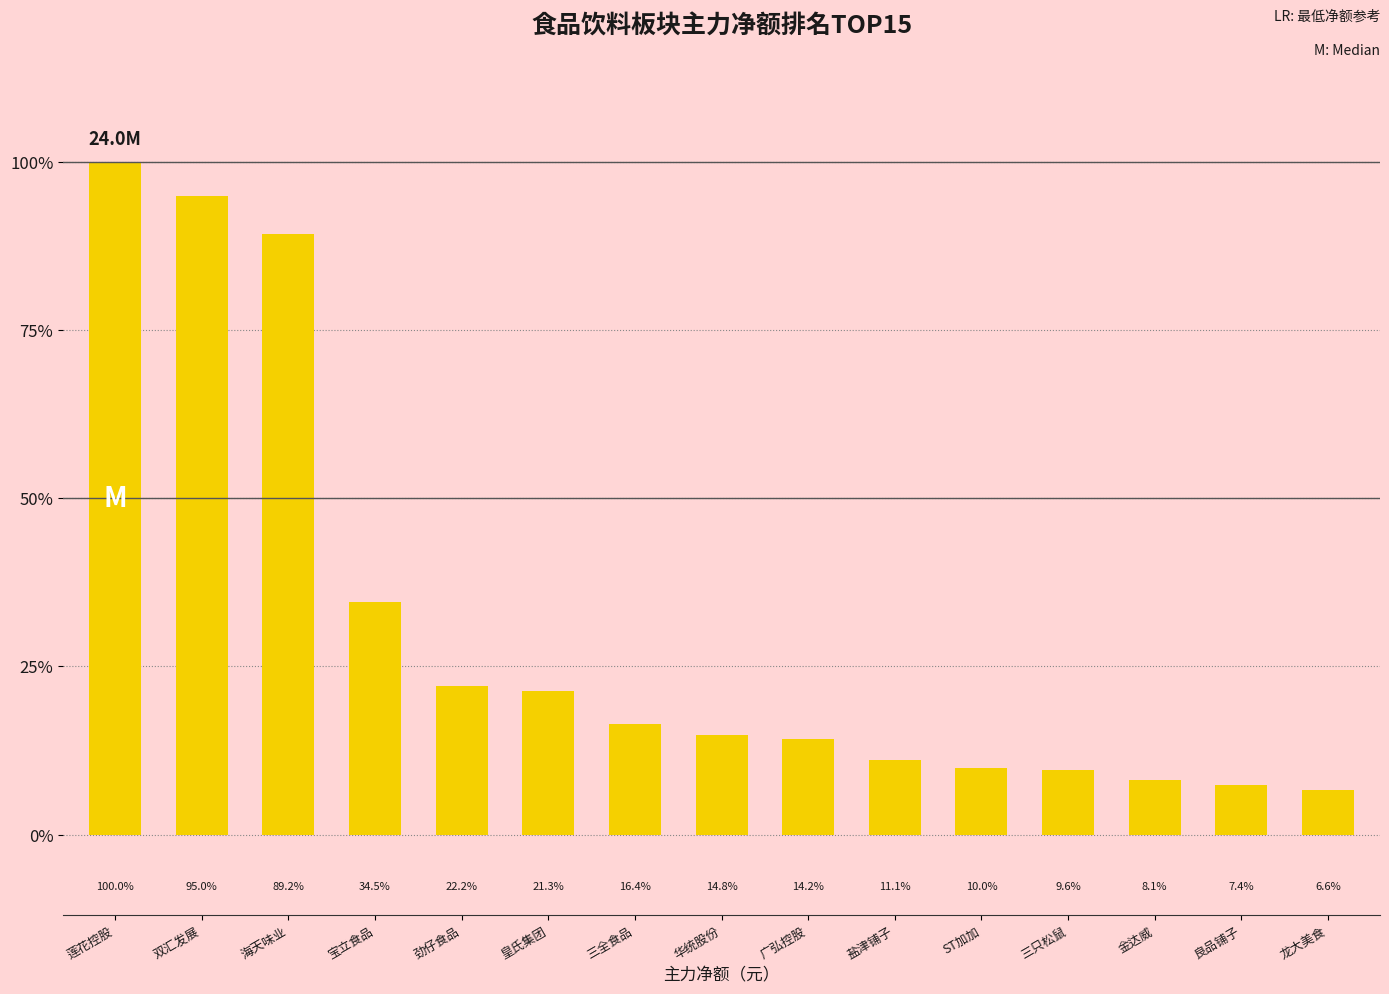

What is the value of the 13th bar from the left?

1945889